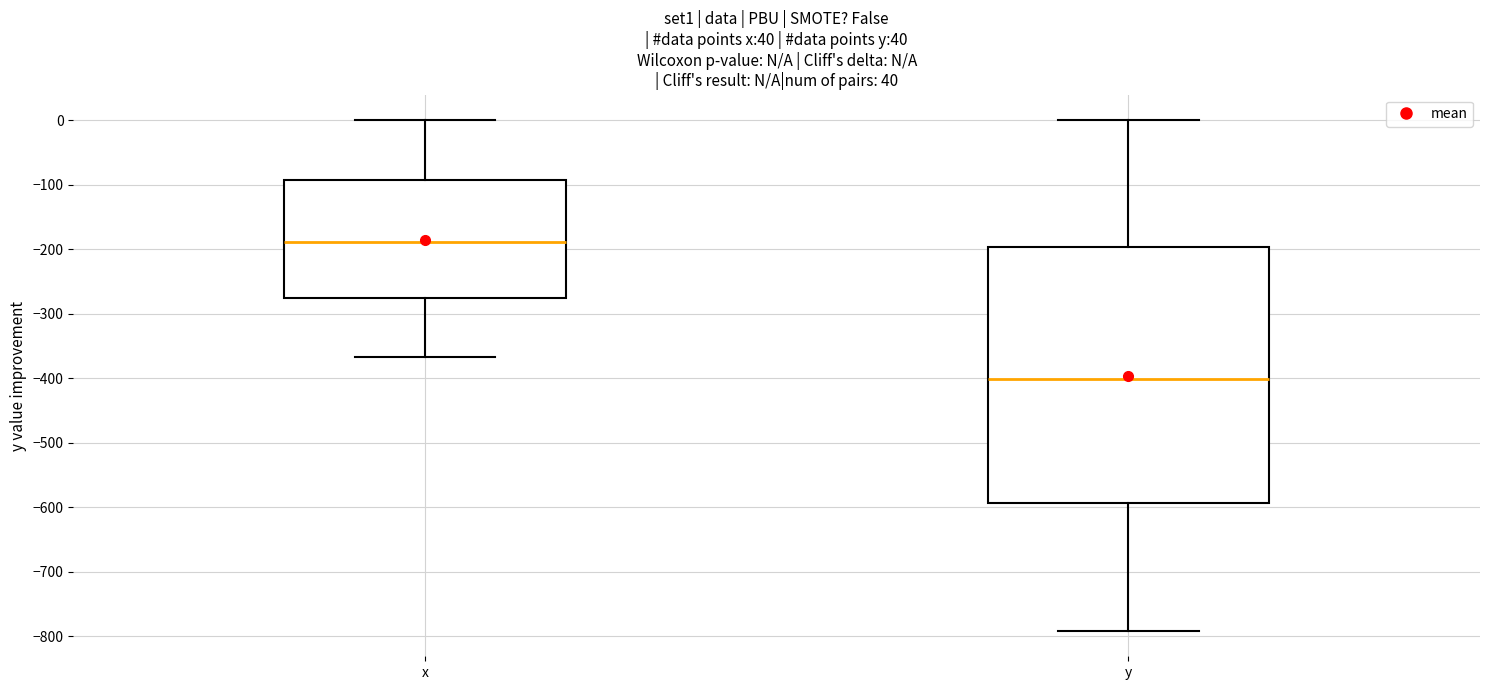

Which box has the lowest median line?

y